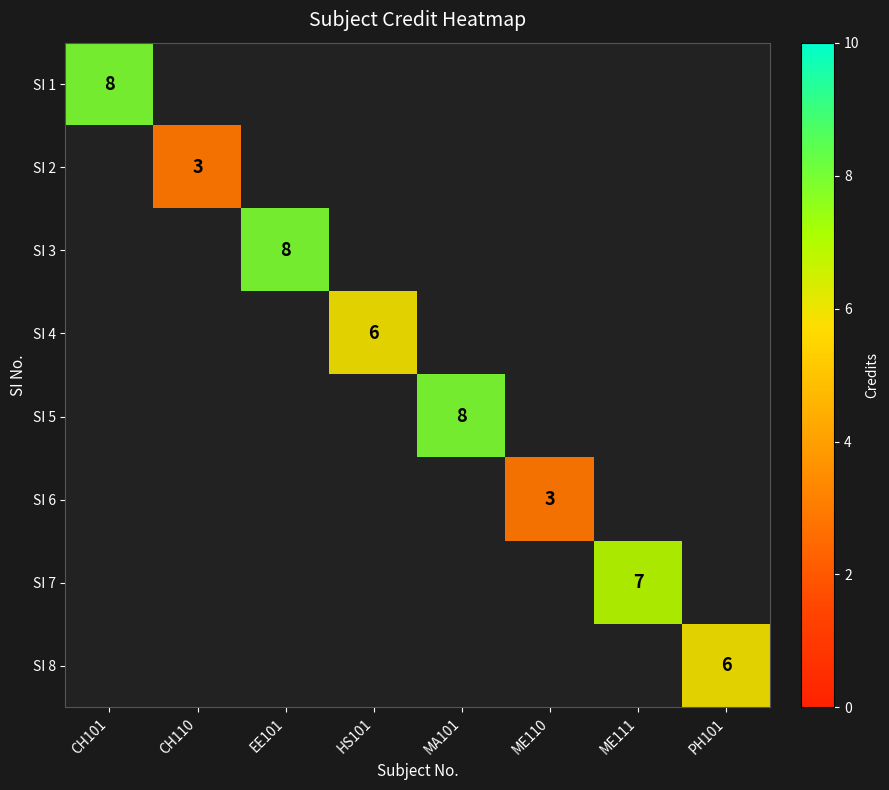

Rank the categories by SI 5 value from lowest to highest.

CH101, CH110, EE101, HS101, ME110, ME111, PH101, MA101